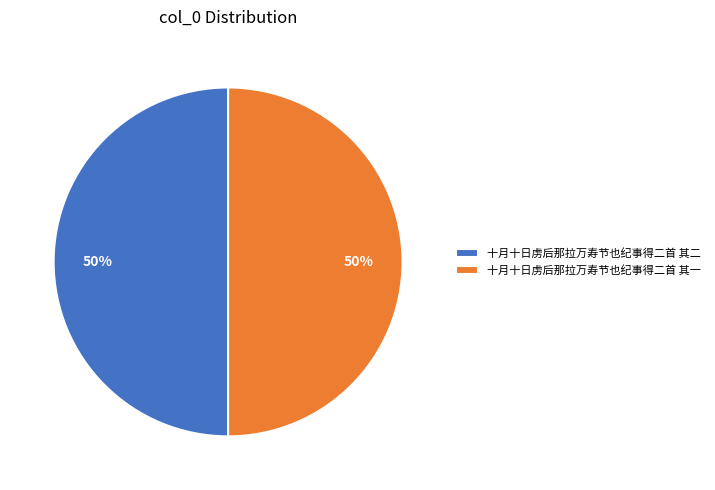

Count the number of slices in the pie.

2